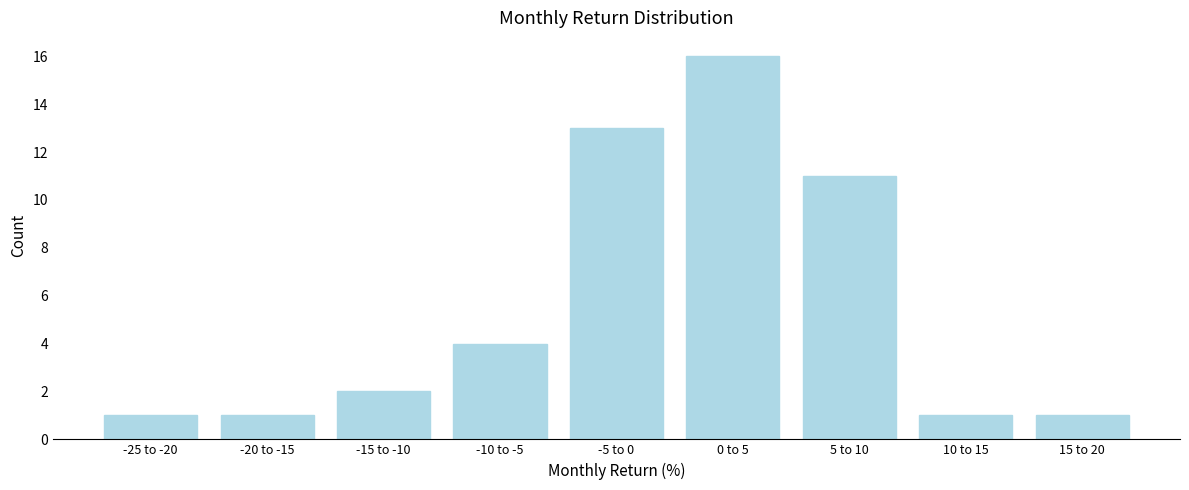

Reading left to right, list all the values displayed in this chart.

1	1	2	4	13	16	11	1	1